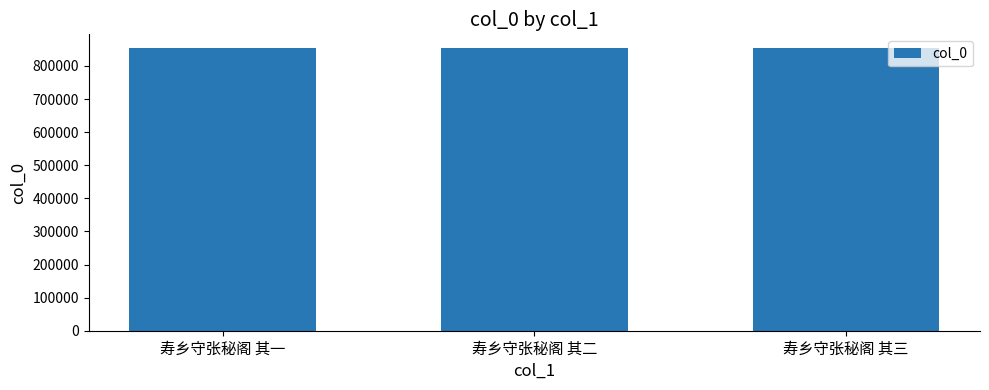

What is the greatest value displayed?

852789